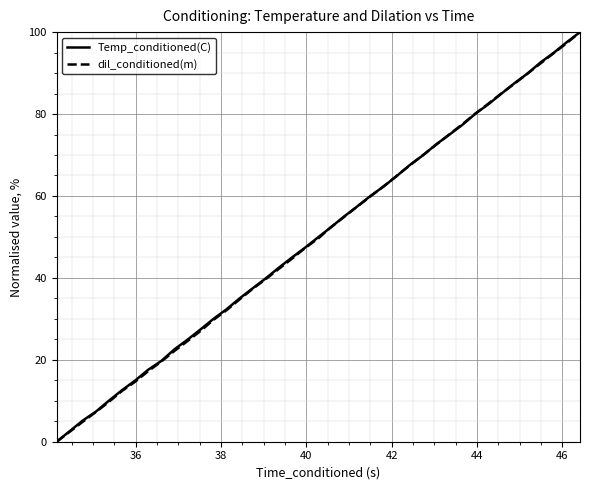

What is the highest value of the Temp_conditioned(C) series?

100.0